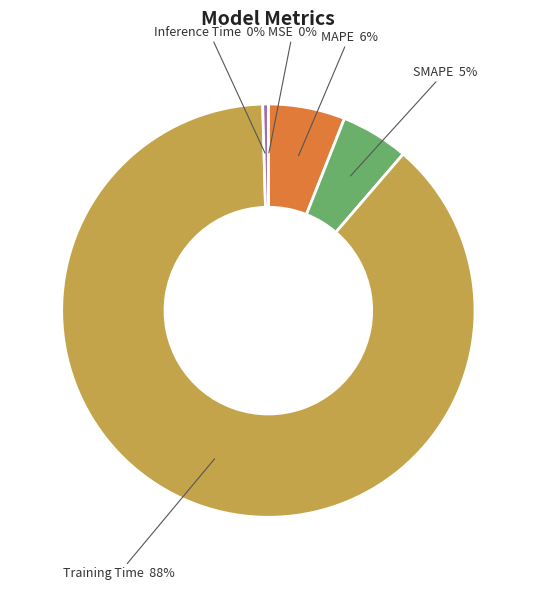

Do SMAPE and Training Time together represent more than half of the pie?

Yes